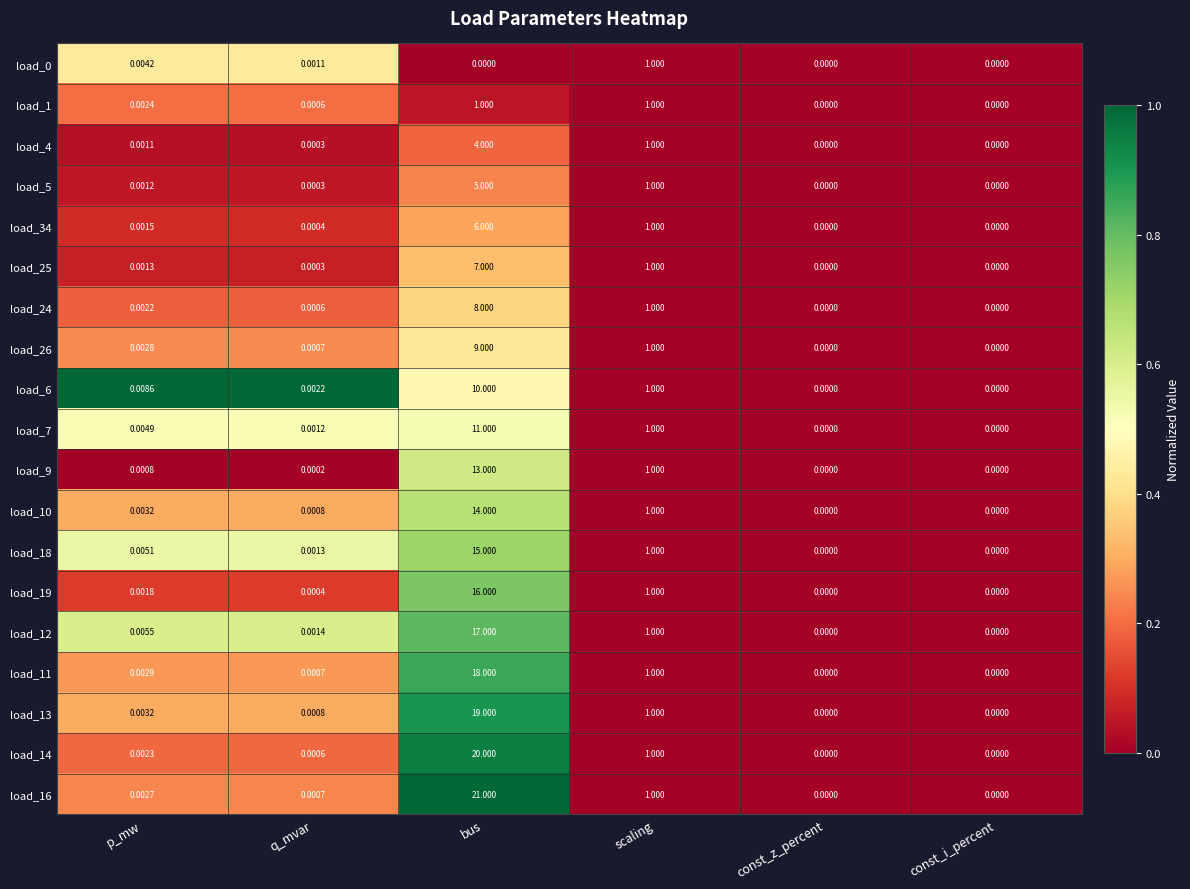

Which category has the highest value across all series?

bus